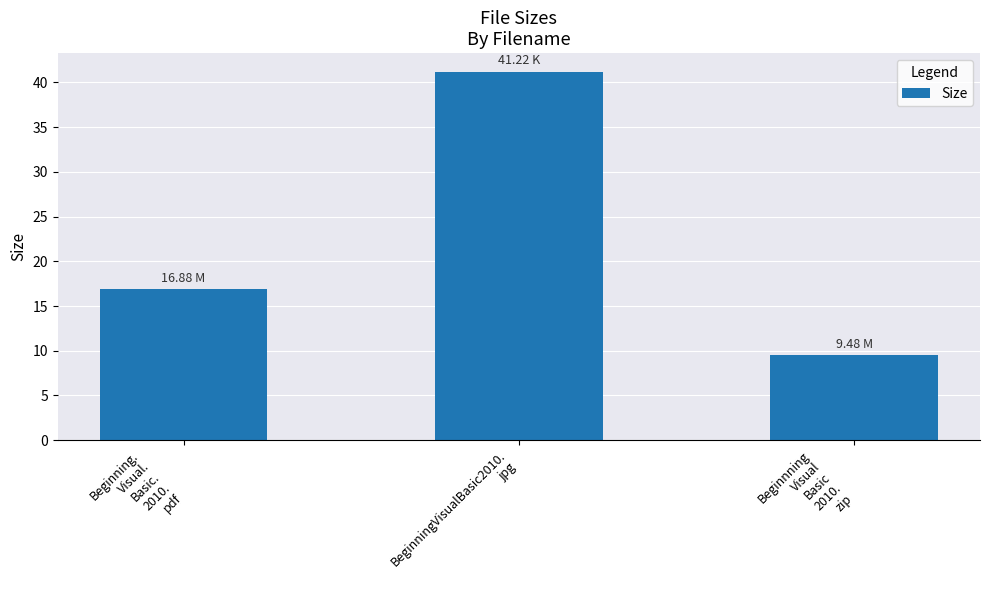

What is the average value?

22.5